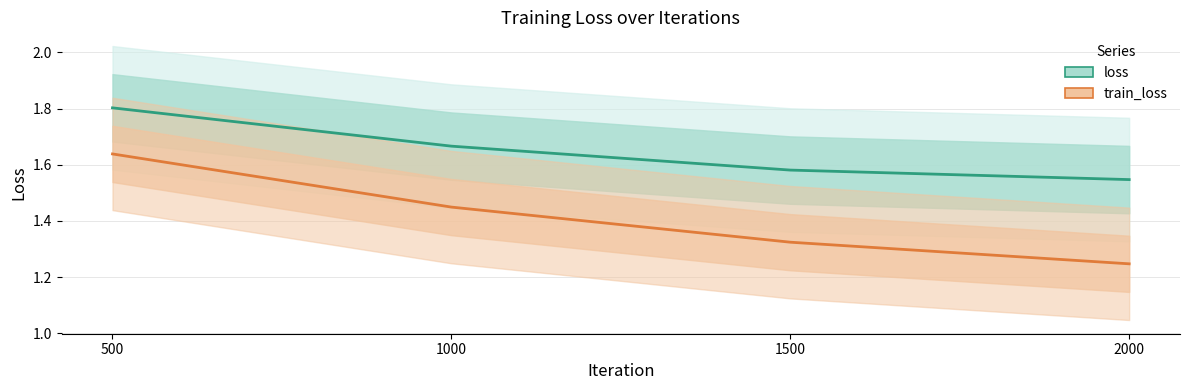

What is the spread (max minus min) of values at 500?

0.2